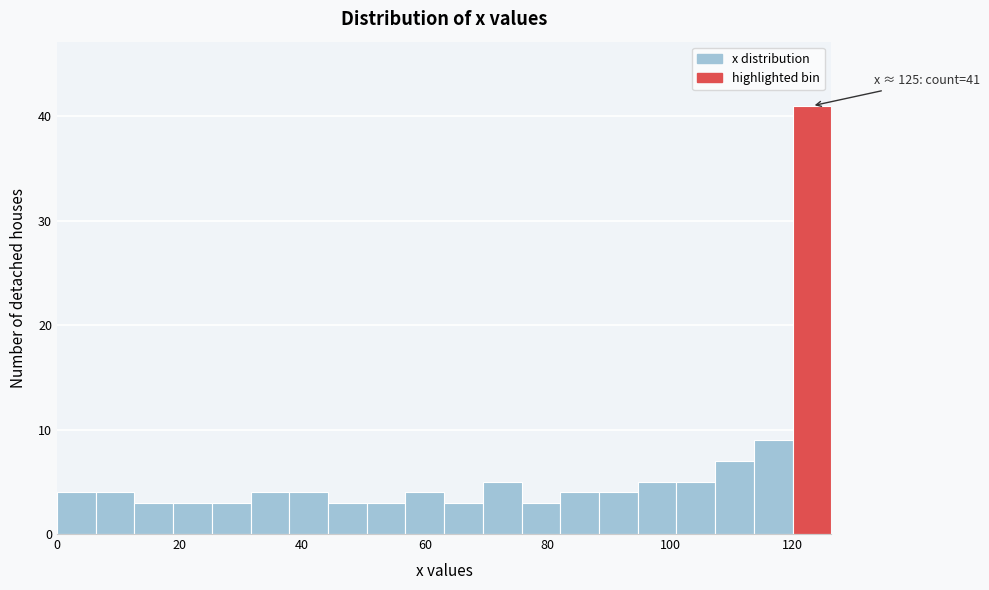

Around what value on the x-axis is the tallest bar? Give the approximate position of its centre, as read against the axis.

124